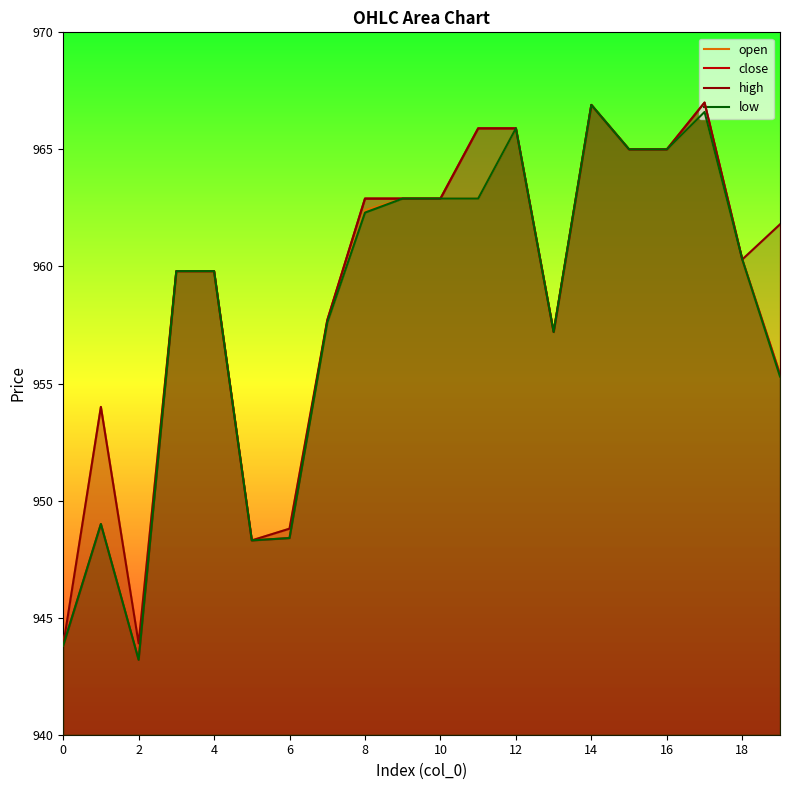

The close series shows 1614.7 at 10. True or false?

False